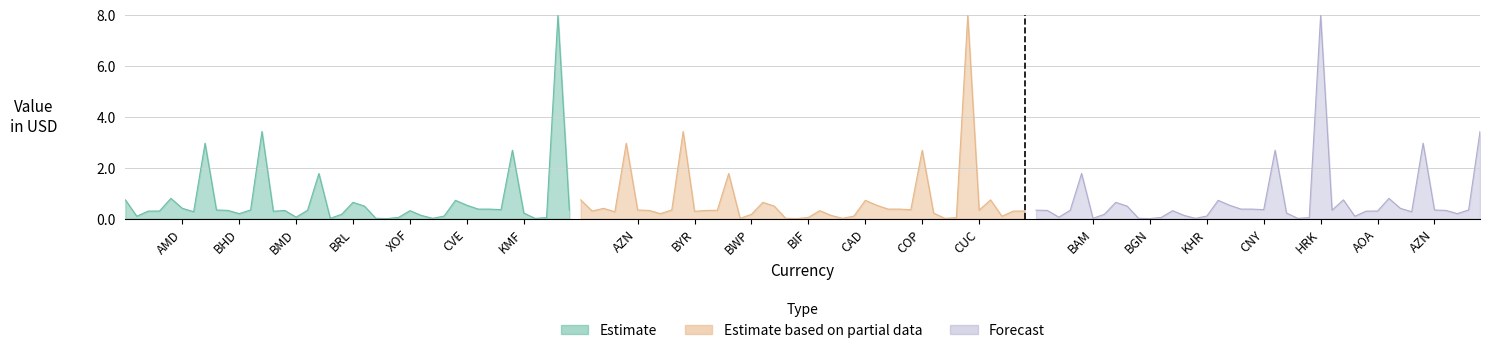

What is the label of the 38th point from the right?

BMD